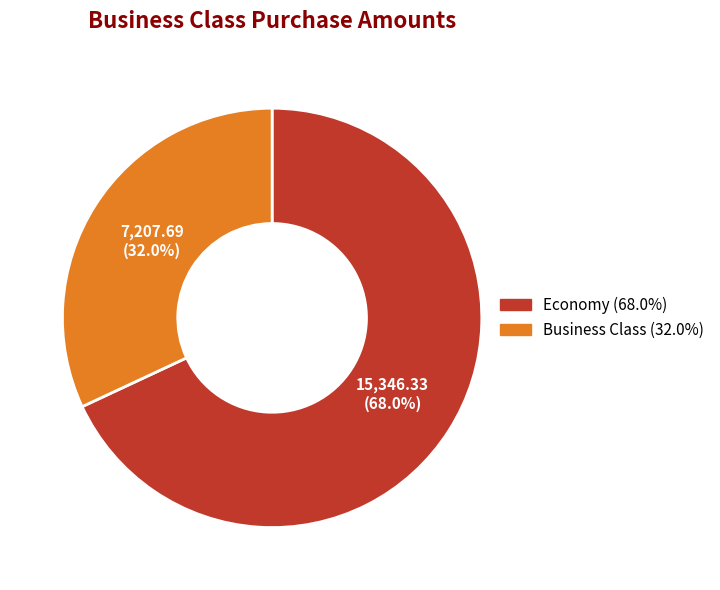

What percentage is the Business Class slice, to the nearest percent?

32%